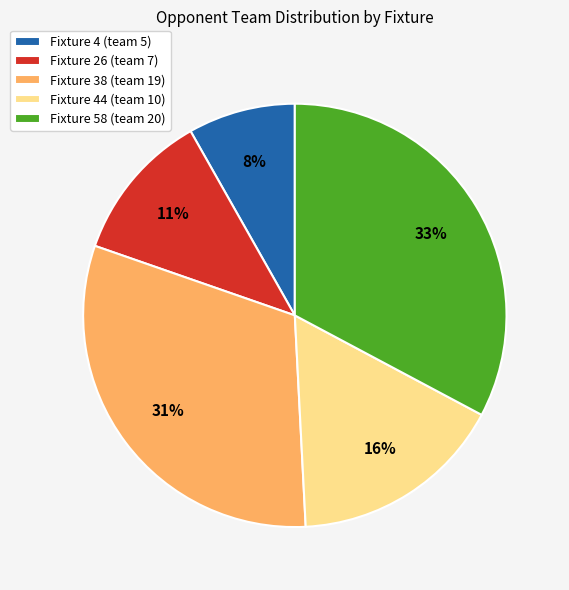

What percentage is the Fixture 38 (team 19) slice, to the nearest percent?

31%